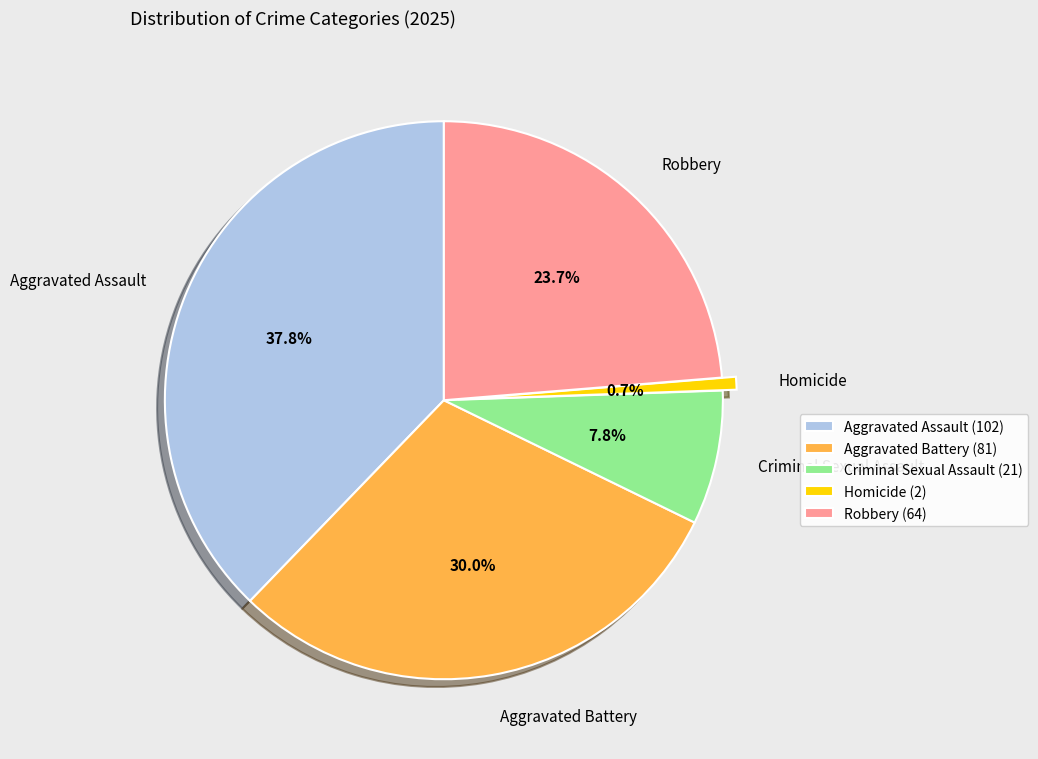

Rank the categories by value from lowest to highest.

Homicide, Criminal Sexual Assault, Robbery, Aggravated Battery, Aggravated Assault